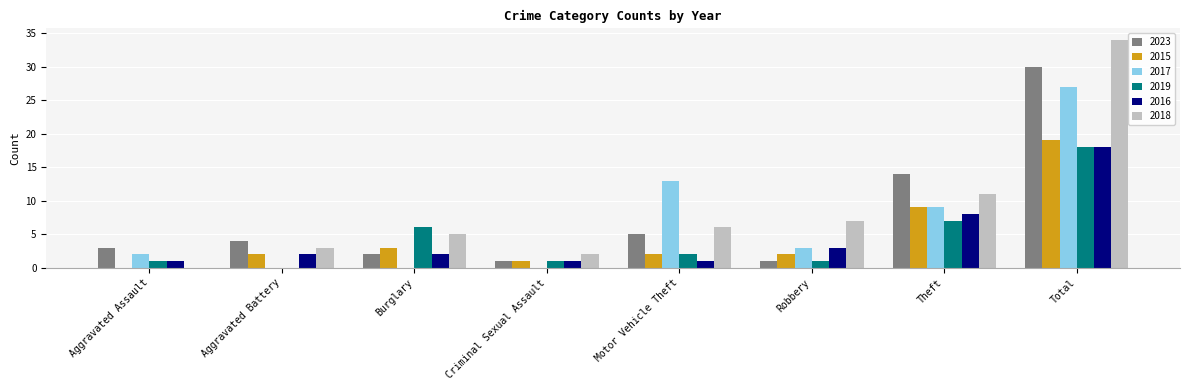

At which category is the sum across all series the highest?

Total